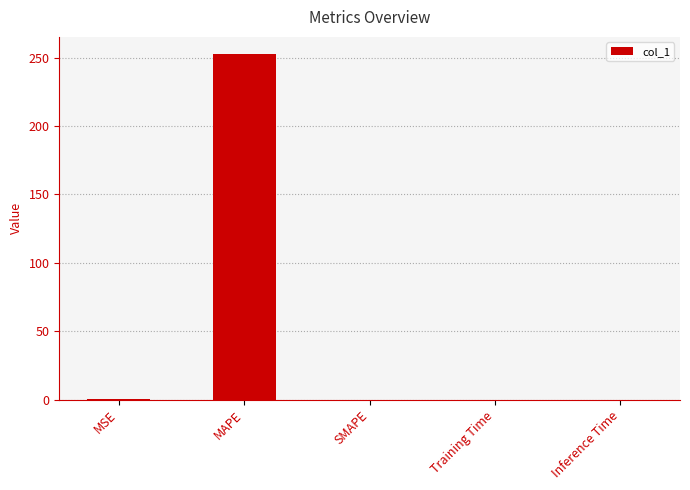

What value does the data have at MAPE?

252.5